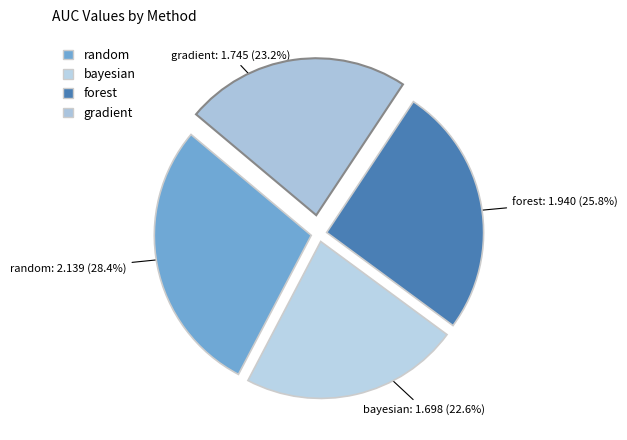

How many slices are in this pie chart?

4